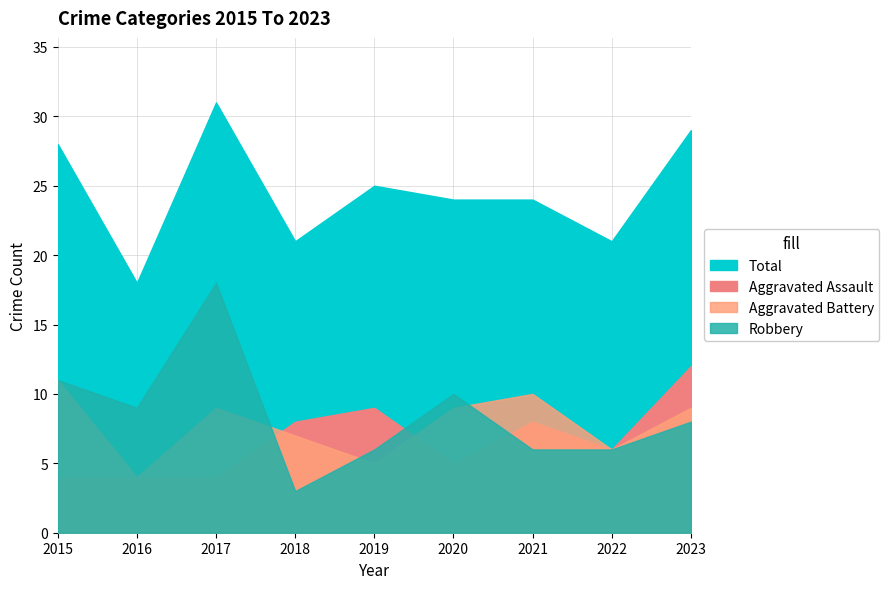

What are all the series names shown in the legend?

Aggravated Assault, Robbery, Aggravated Battery, Total